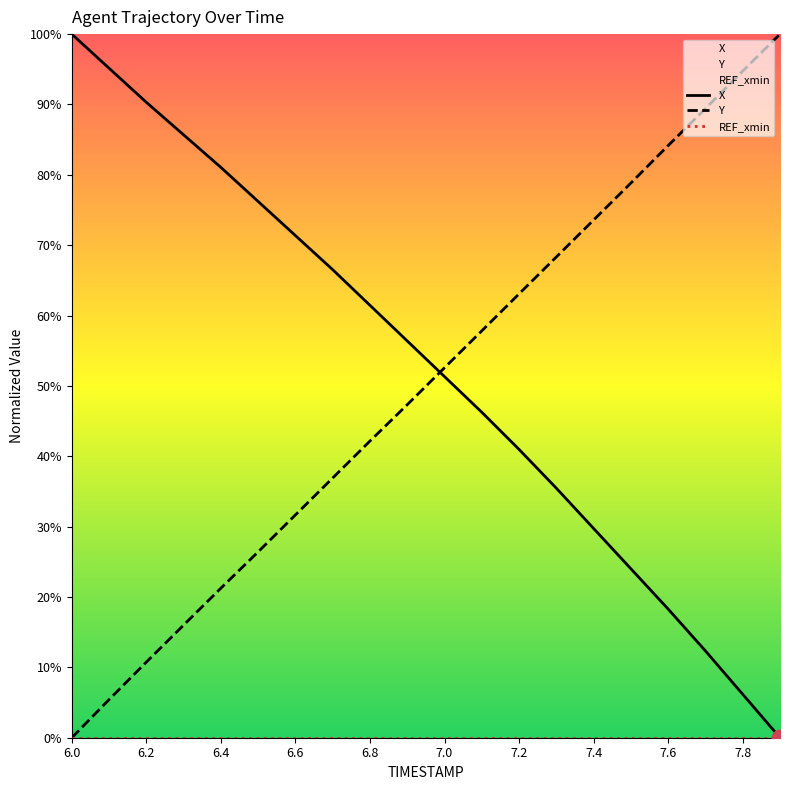

At which label does X reach its peak?

6.0